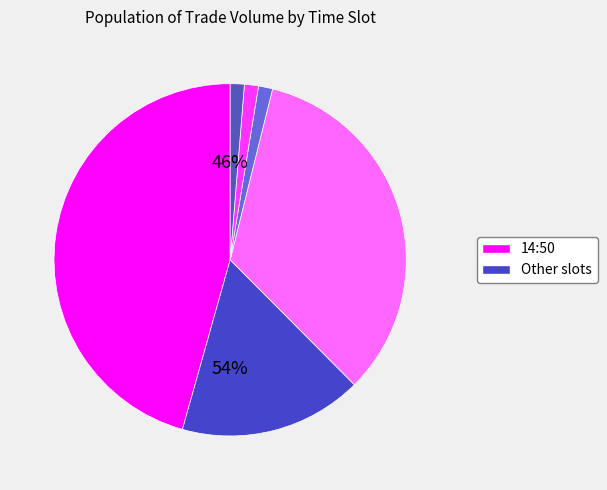

Do 14:50 and 13:20 together represent more than half of the pie?

No